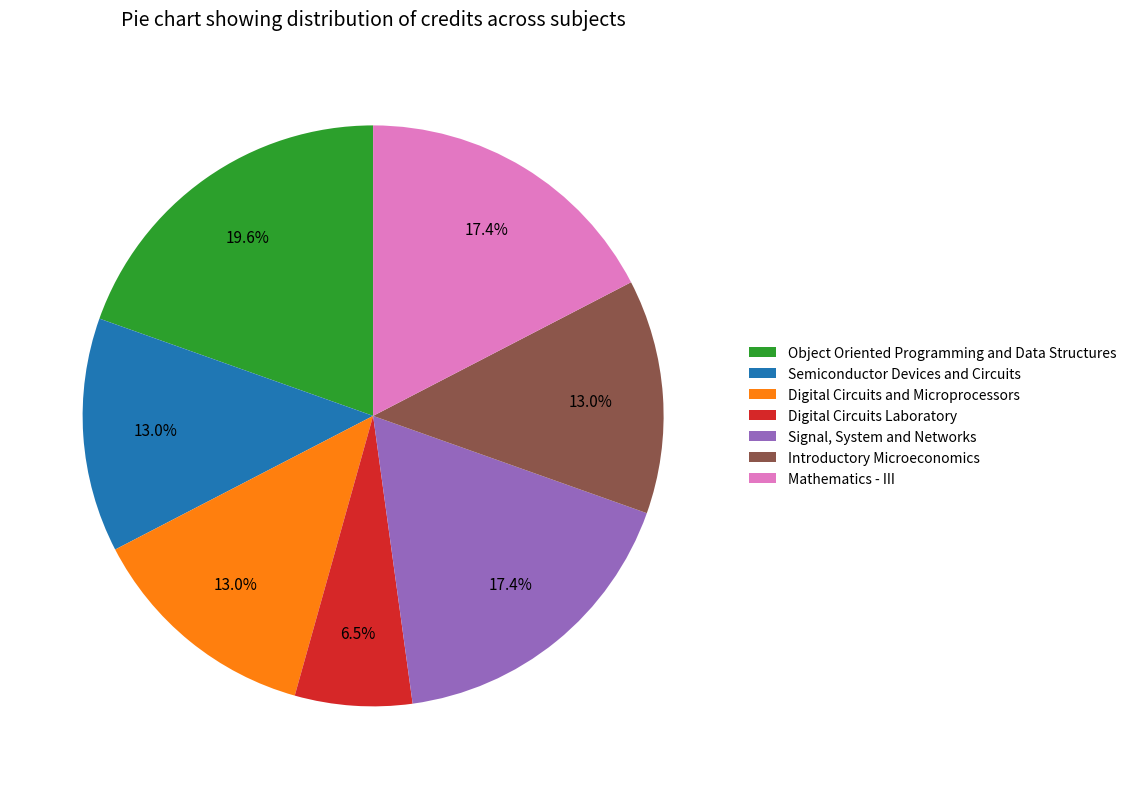

What percentage is NOT represented by Semiconductor Devices and Circuits?

87.0%